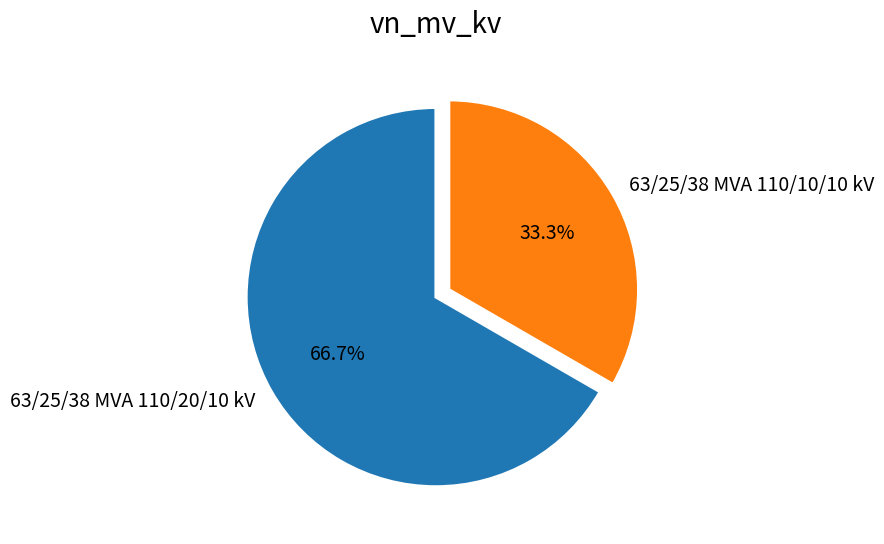

How many slices are in this pie chart?

2